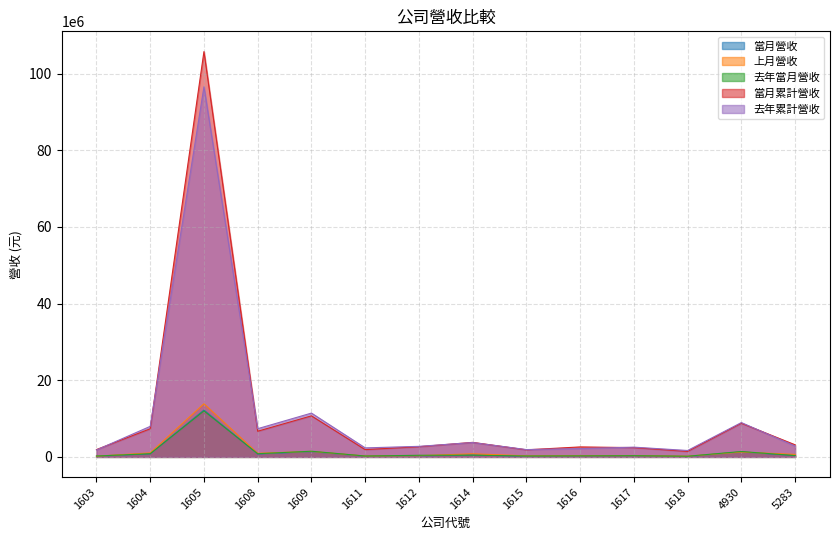

At which label does 上月營收 first exceed 647825?

1604